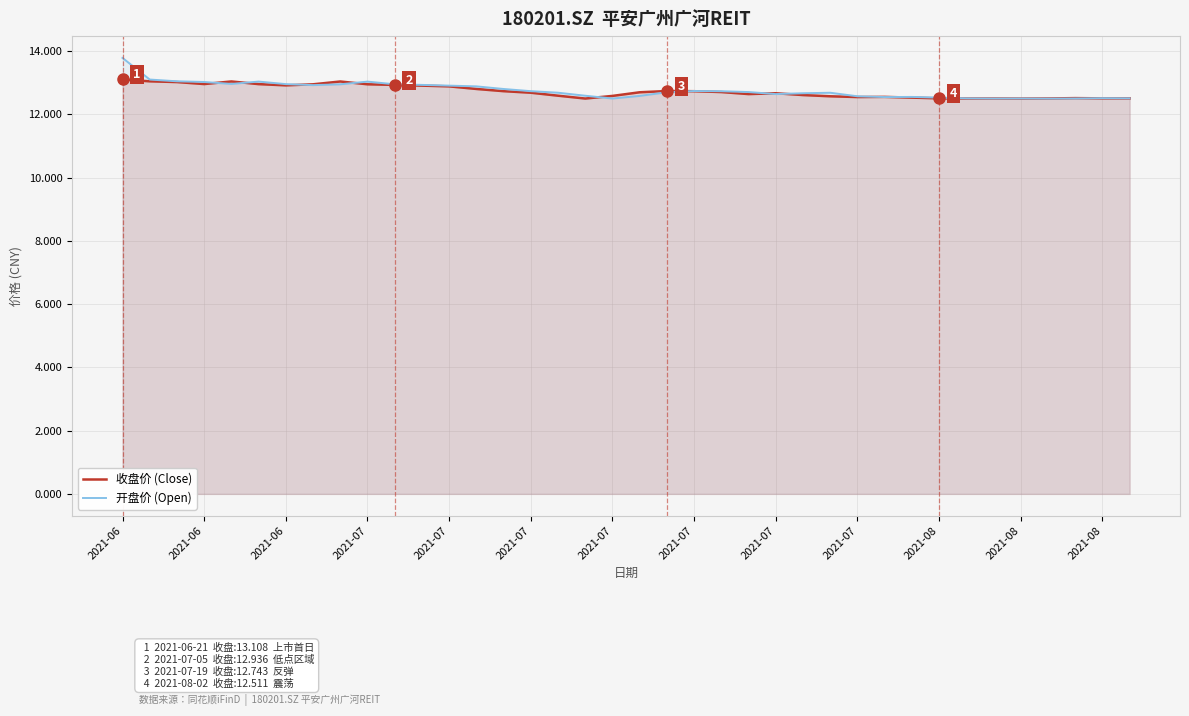

What is the label of the 38th point from the right?

2021-06